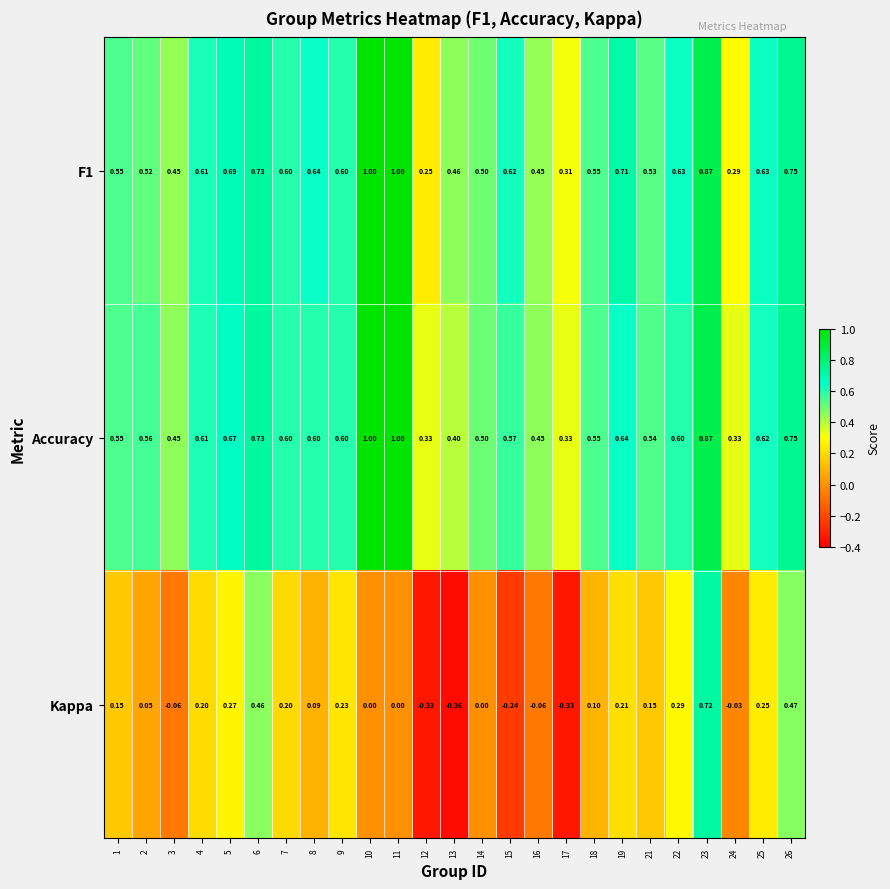

Which series has the largest range (max minus min)?

Kappa